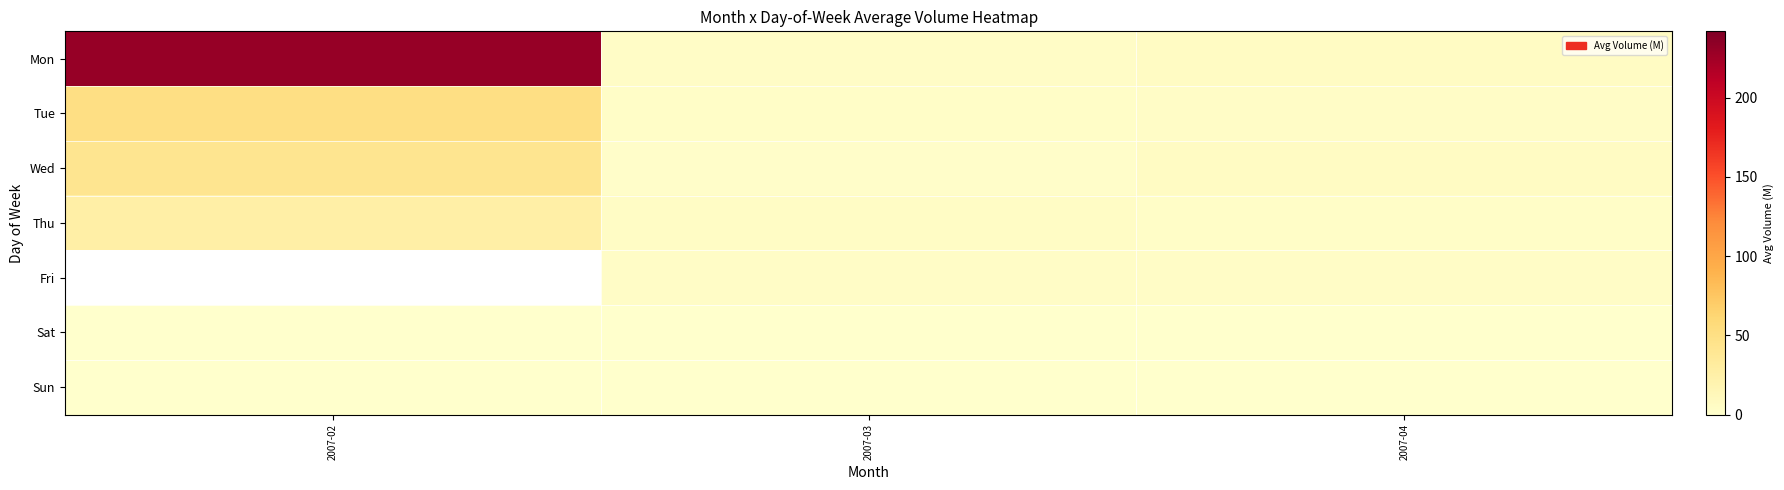

What is the highest value of the Wed series?

41.9